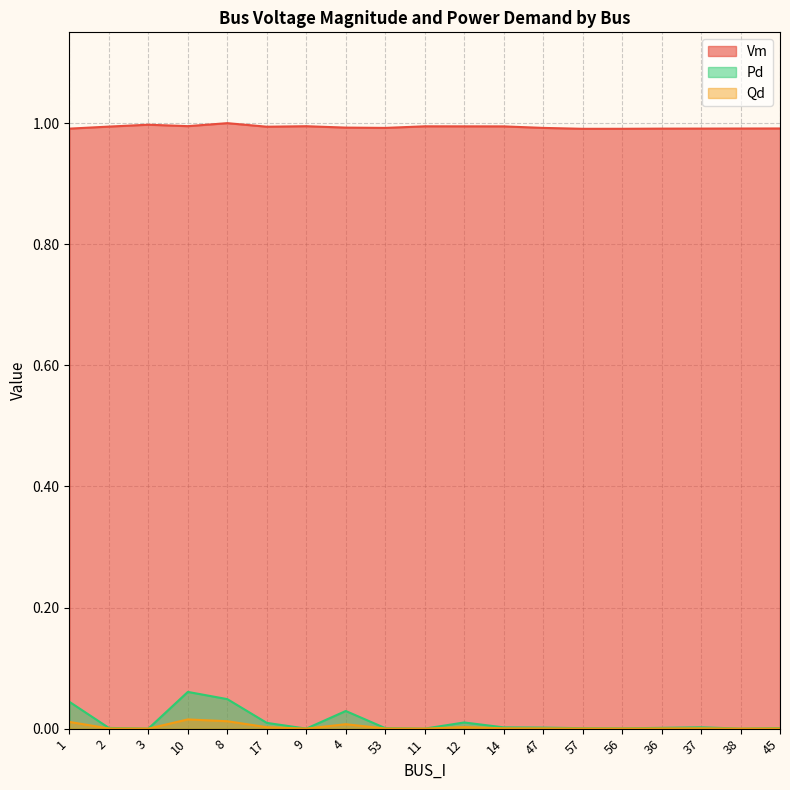

The value of Vm at 36 is 1.4. True or false?

False